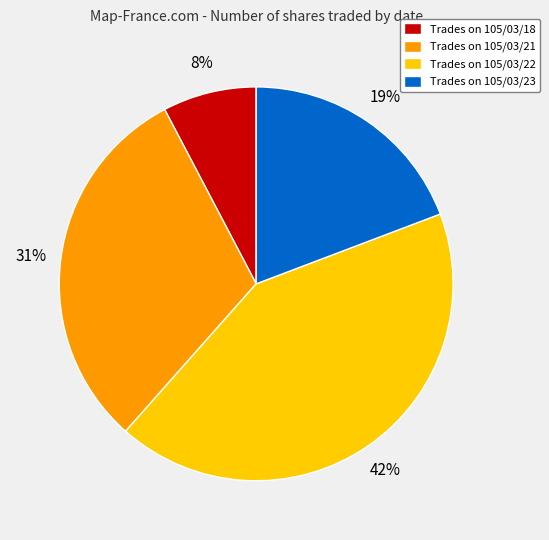

Does any single category account for the majority?

No